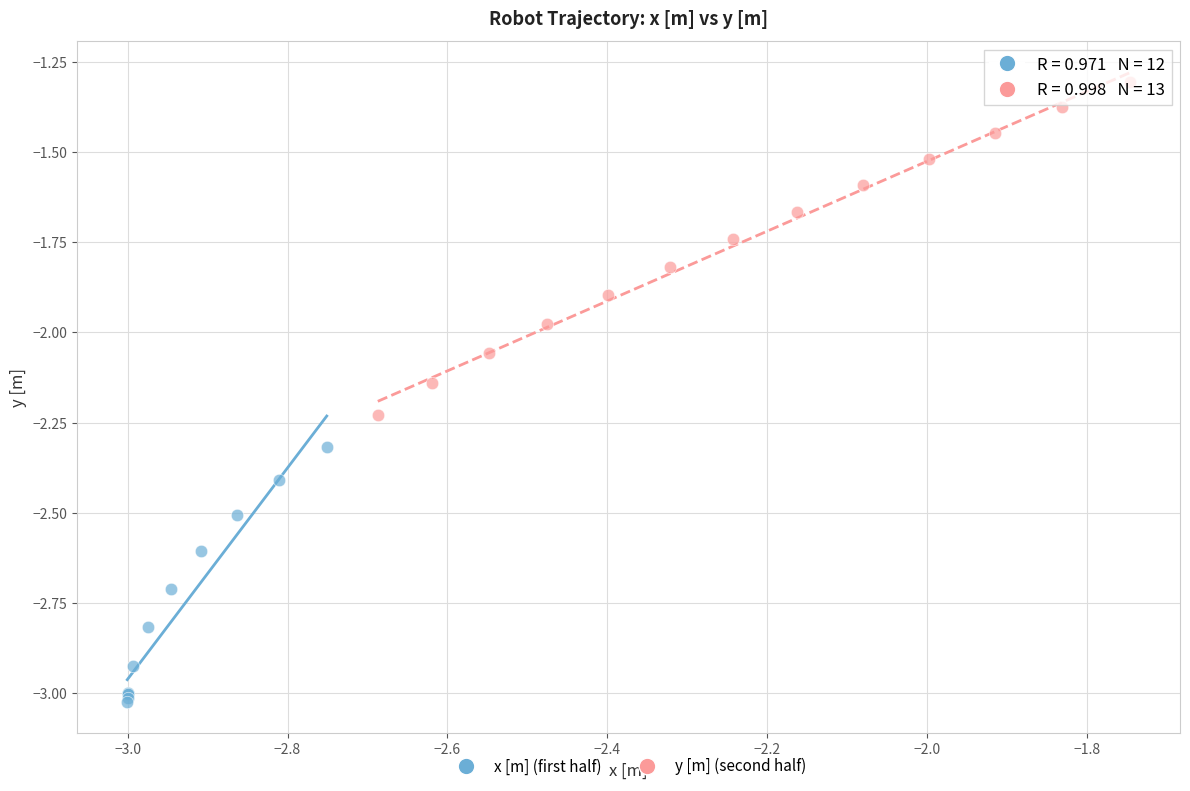

Which series contains the highest Y value?

y [m] (second half)